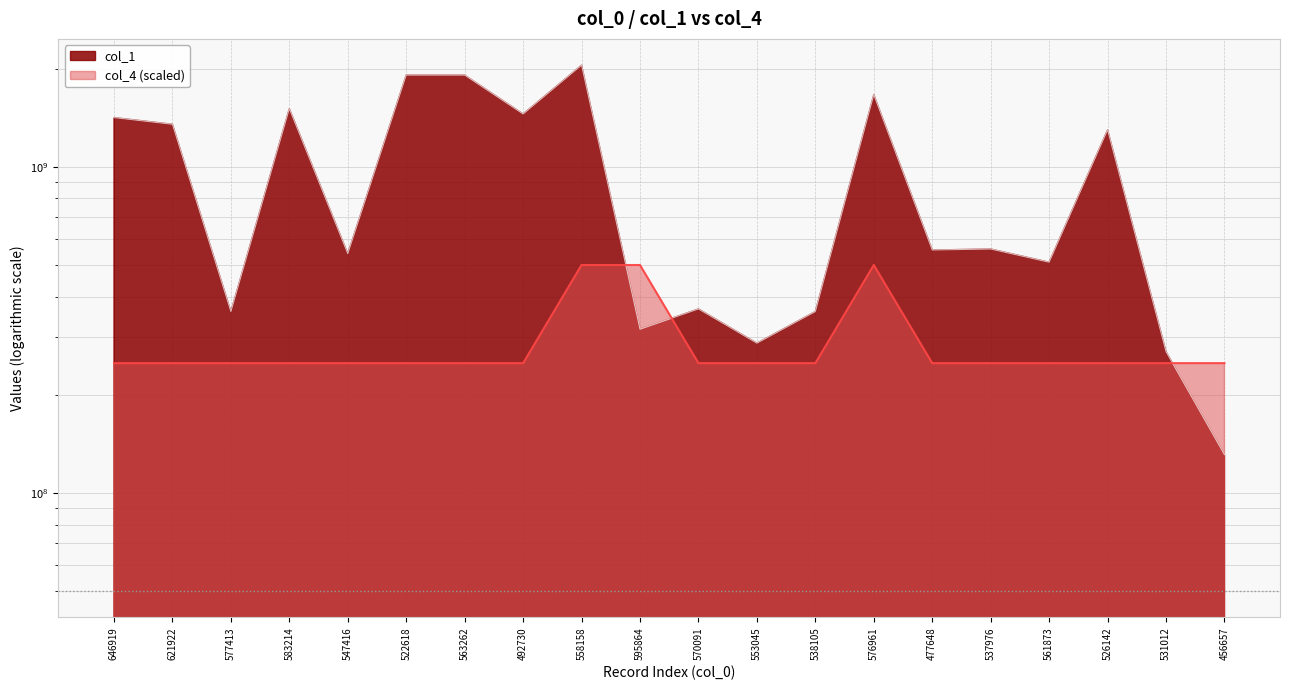

How many interior local peaks does the col_4 series have?

1